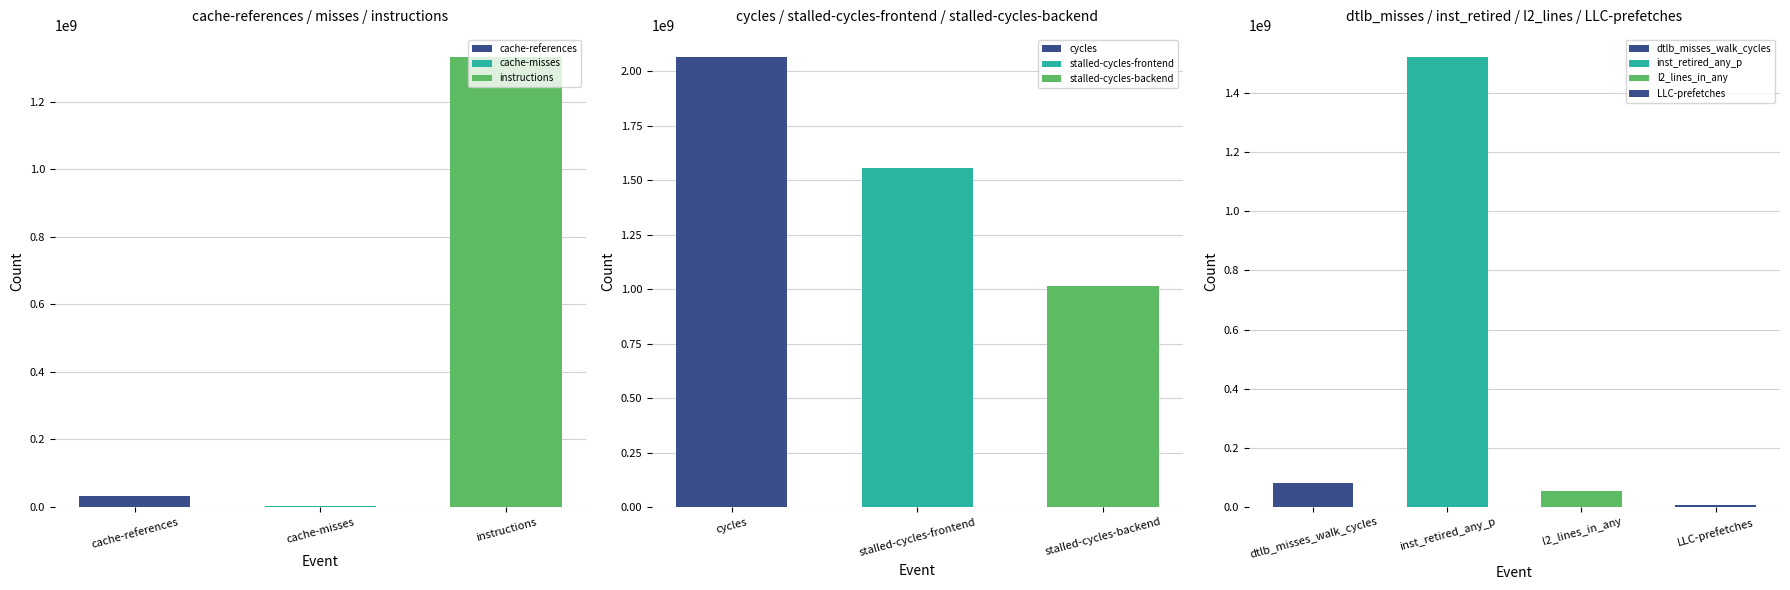

Between inst_retired_any_p and instructions, which is larger?

inst_retired_any_p